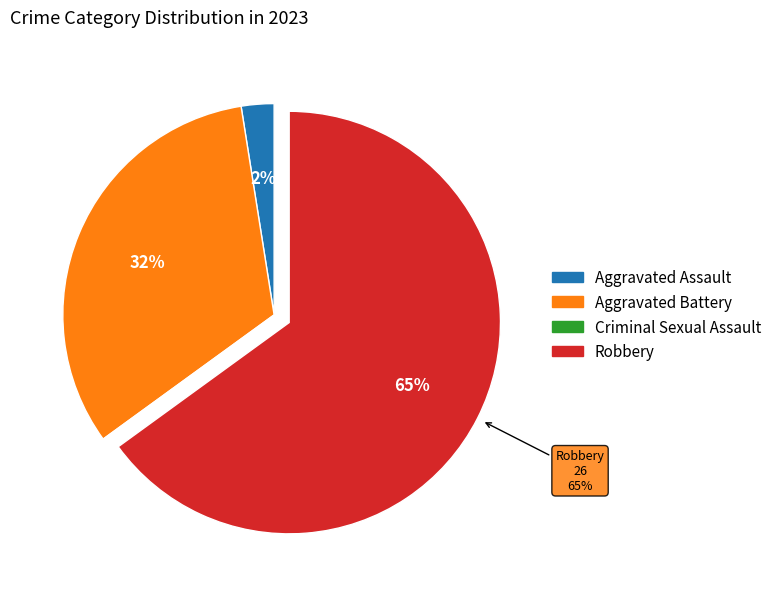

Do Aggravated Assault and Aggravated Battery together represent more than half of the pie?

No